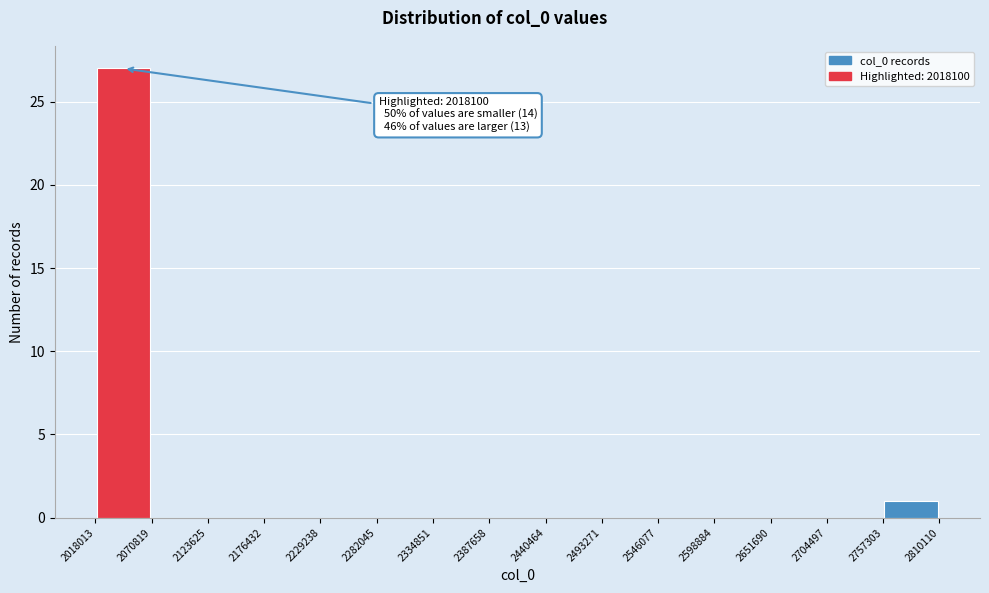

Which range on the x-axis has the tallest bar?

2018013 to 2070819